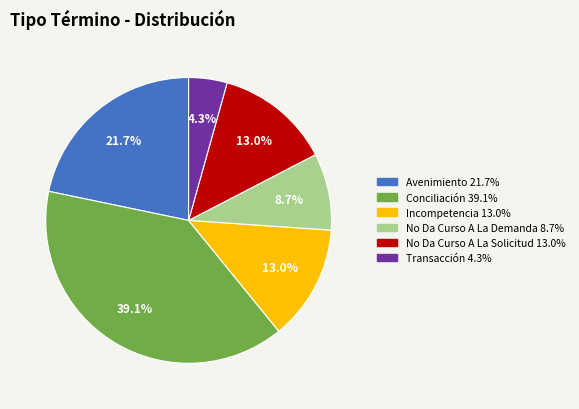

Between Transacción and No Da Curso A La Demanda, which is larger?

No Da Curso A La Demanda